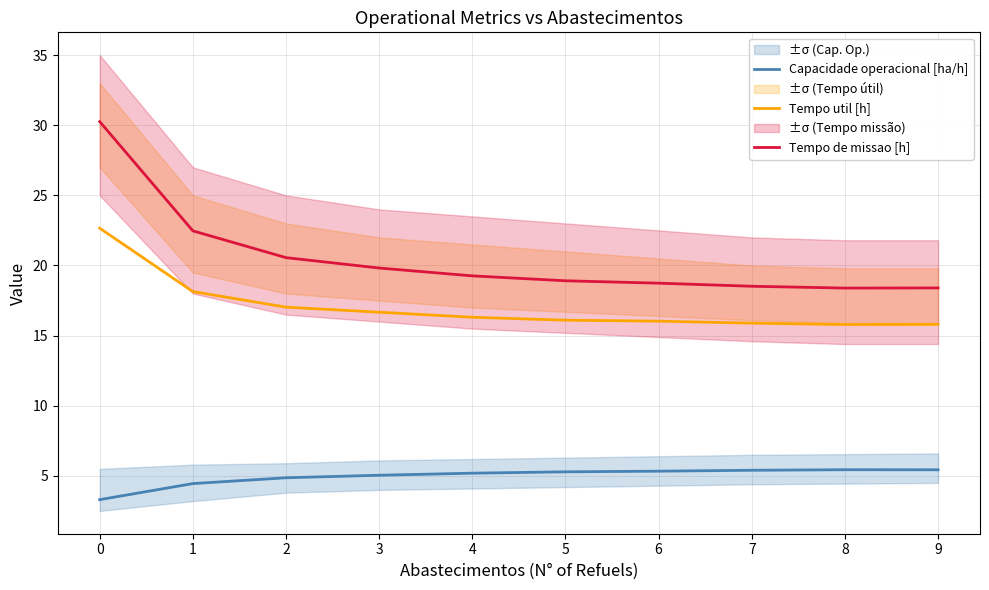

What is the value of the Tempo util [h] point at the 6th from the left?

16.1